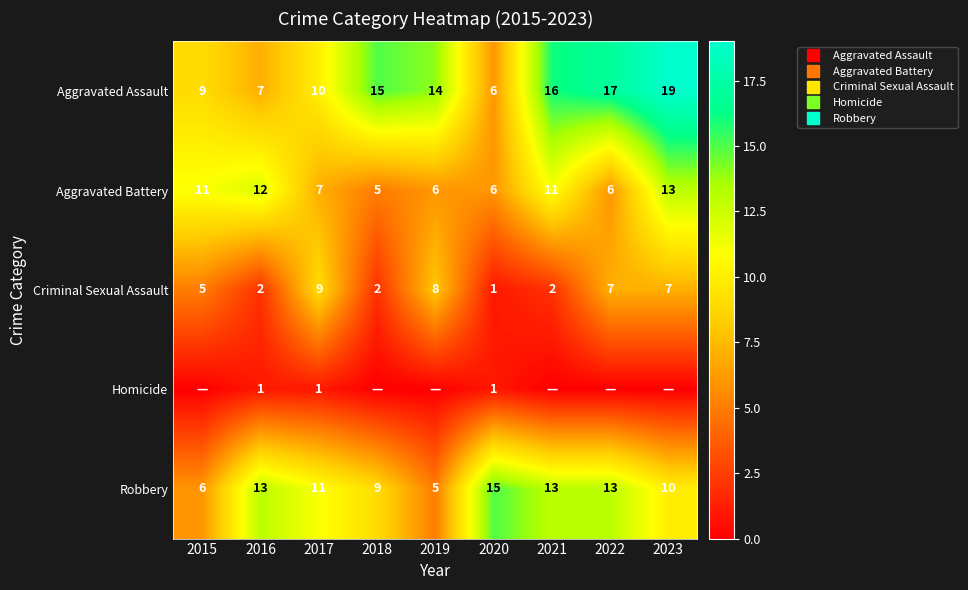

True or false: Aggravated Assault has a value of 15 at 2018.

True